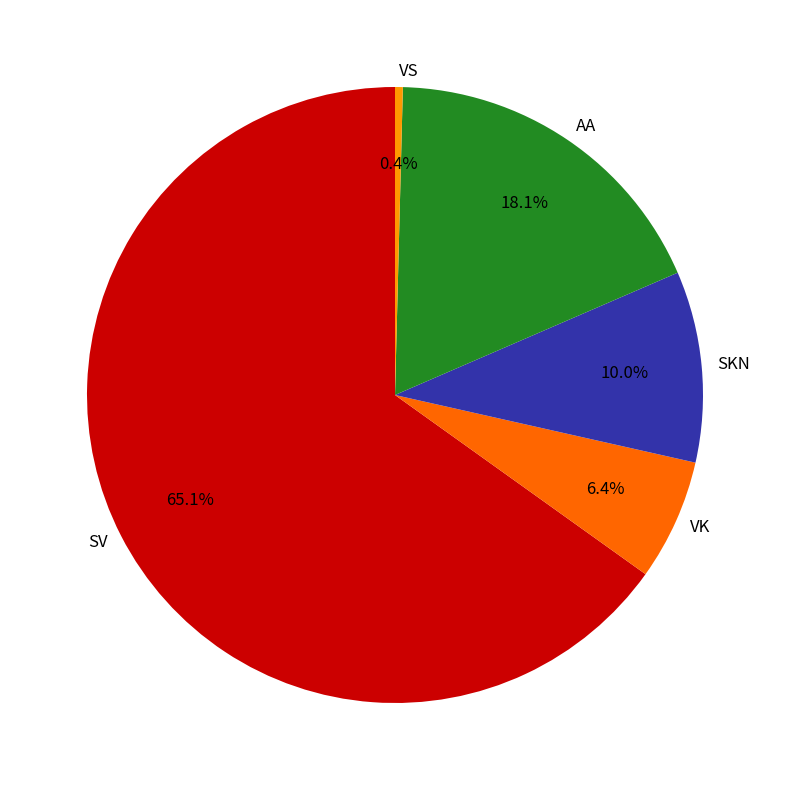

Between VS and SV, which is larger?

SV